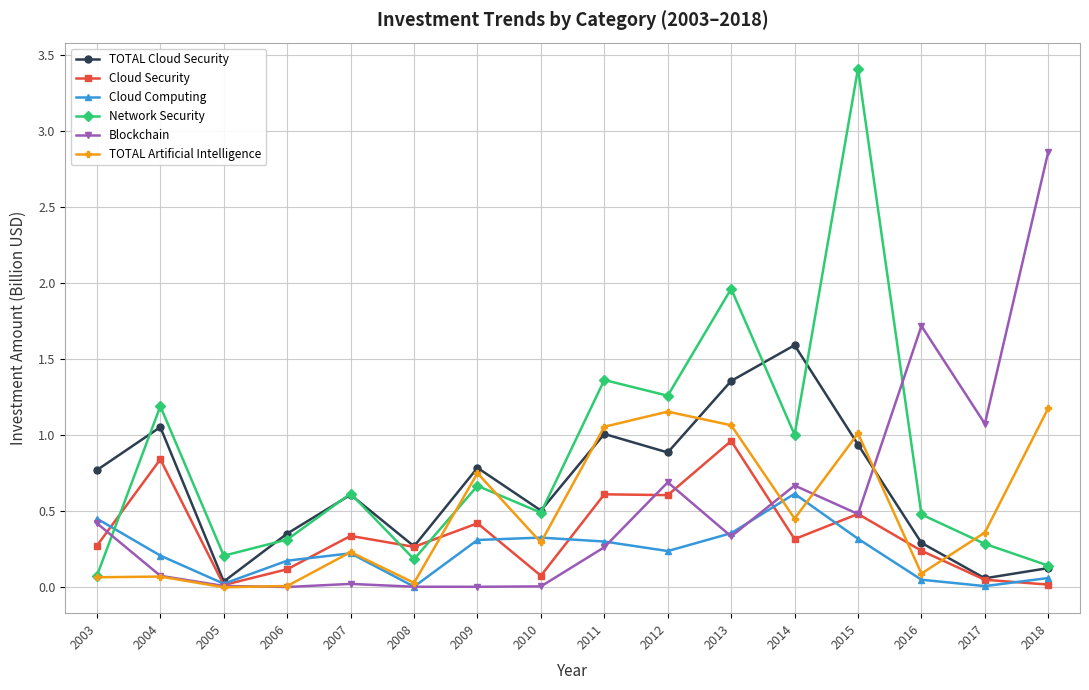

Which series has the widest spread of values?

Network Security